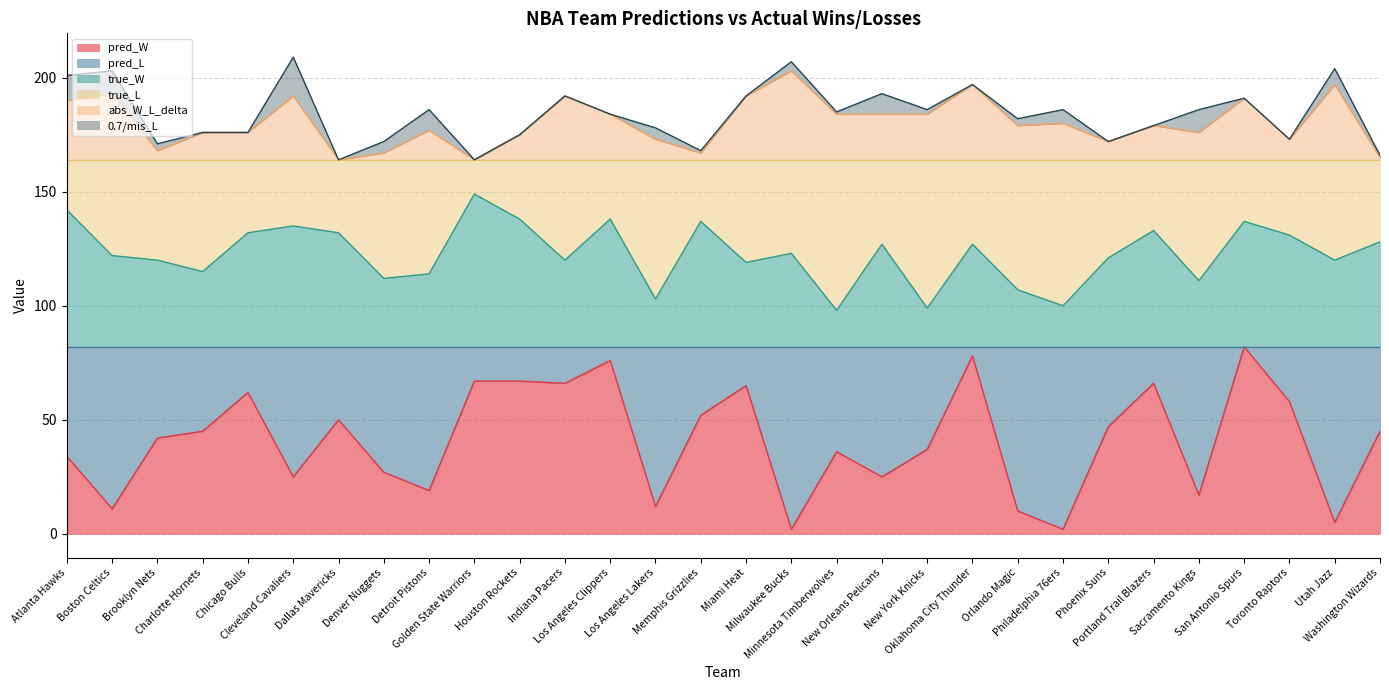

At which category does the chart reach its minimum across all series?

Milwaukee Bucks